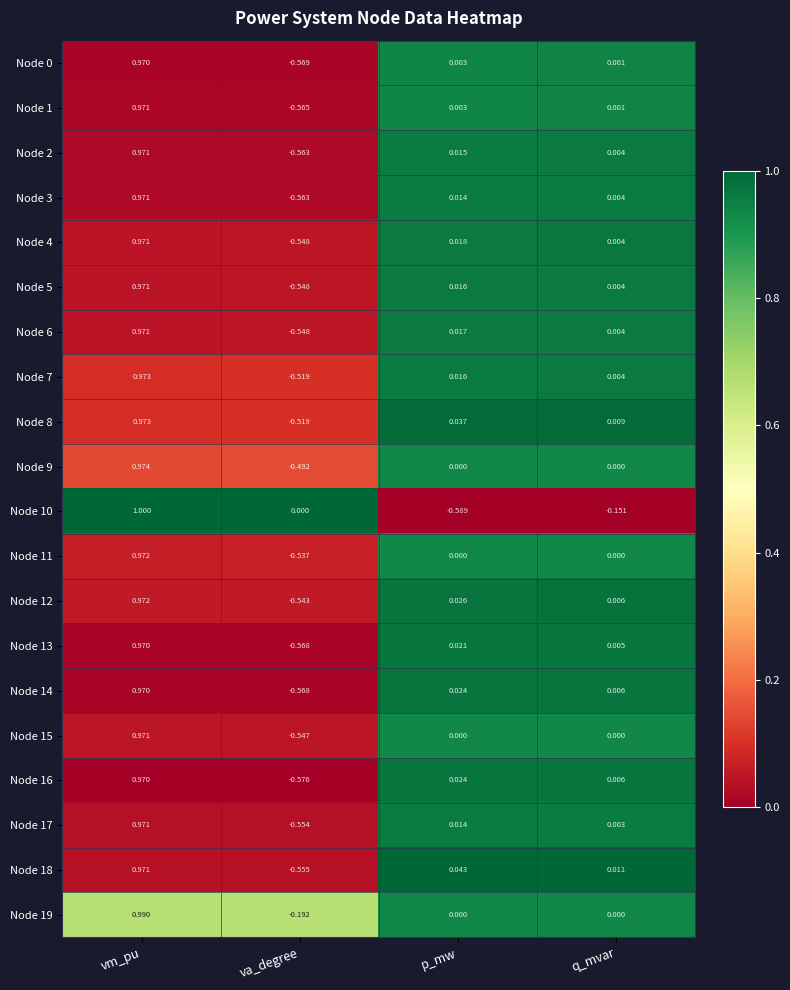

At which label does Node 12 reach its minimum?

va_degree